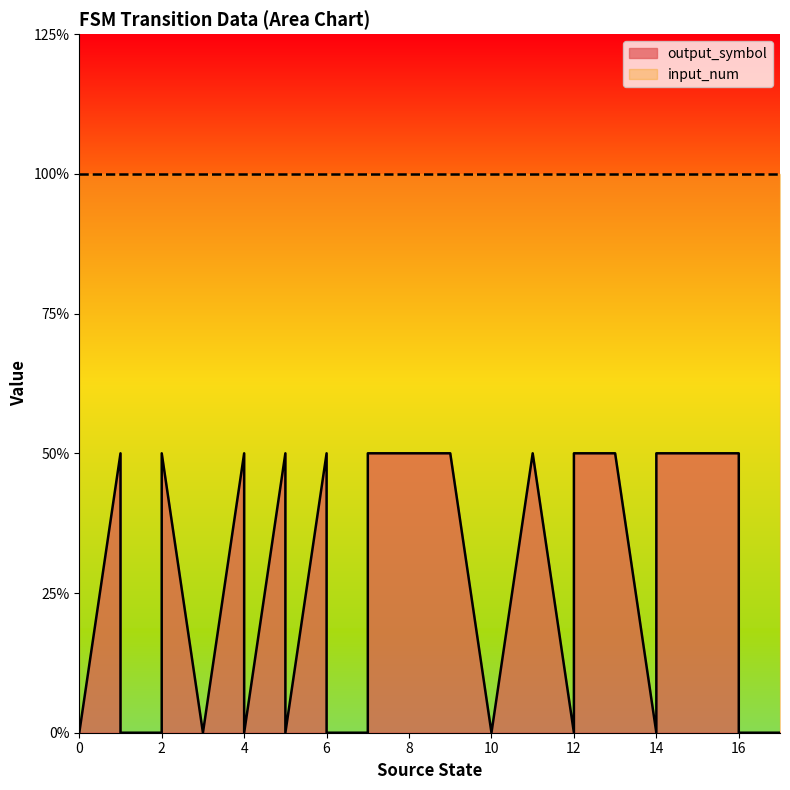

Is it true that the value at 30 is 1?

False